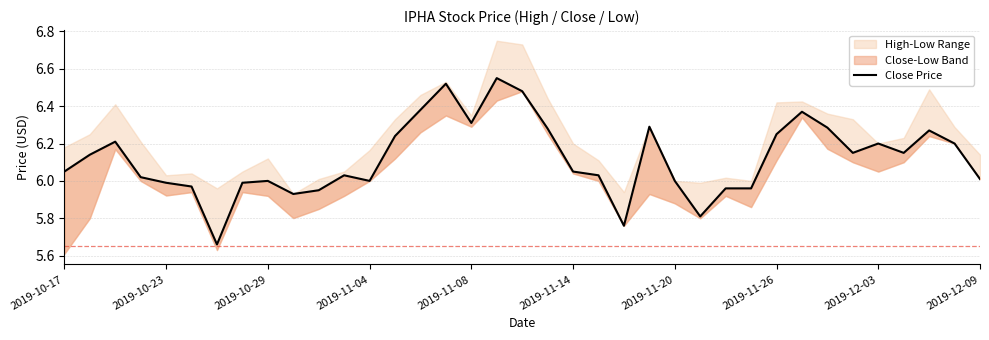

At which label does the data first exceed 6?

2019-10-17